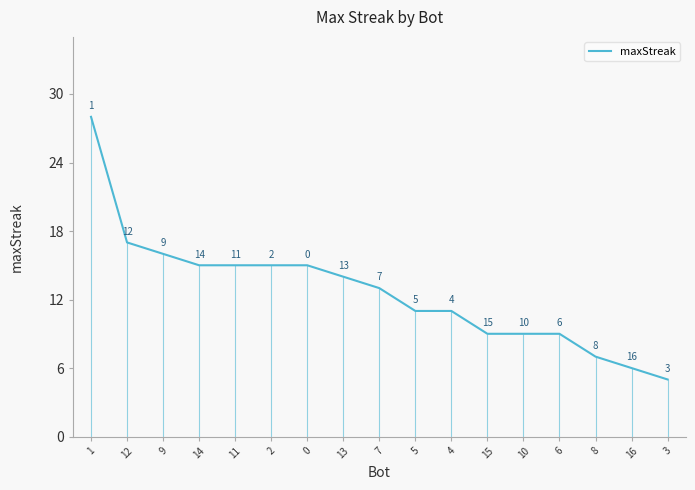

What is the difference between the maximum and second lowest values?

22